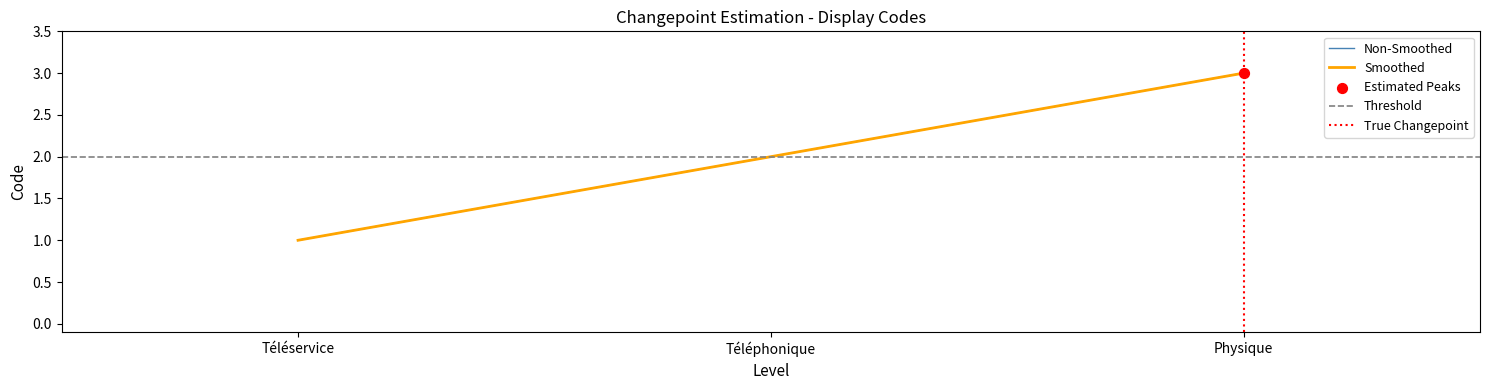

Which has a higher value, Téléphonique or Physique?

Physique